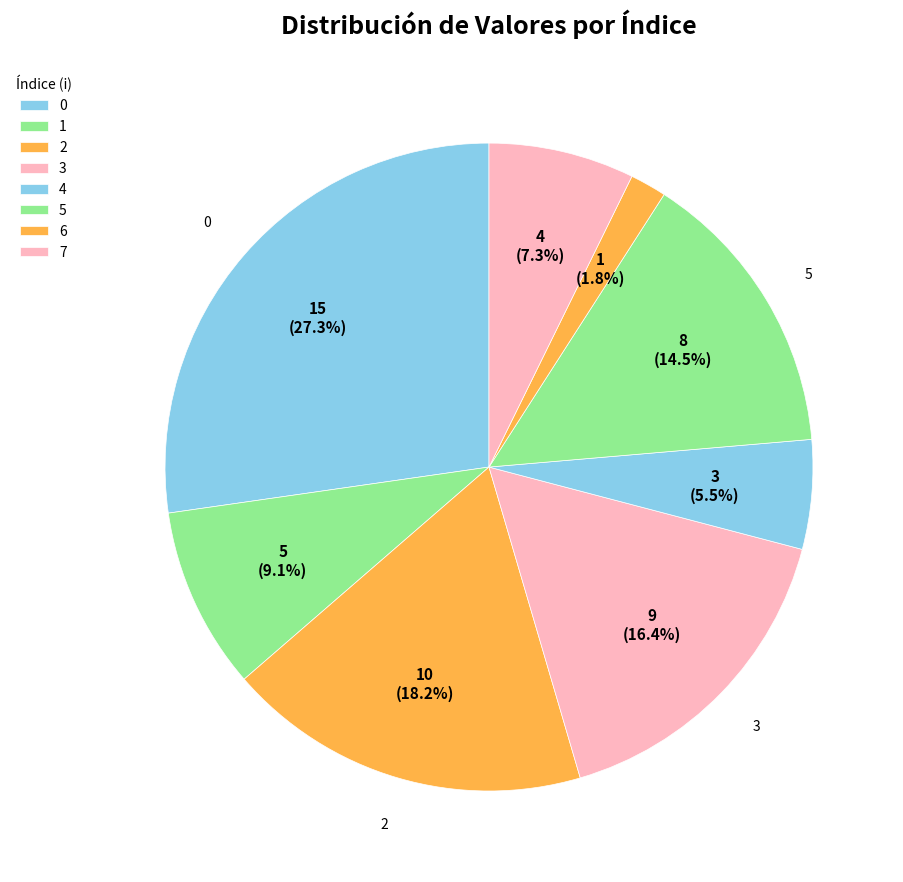

Is there a majority slice in this chart?

No